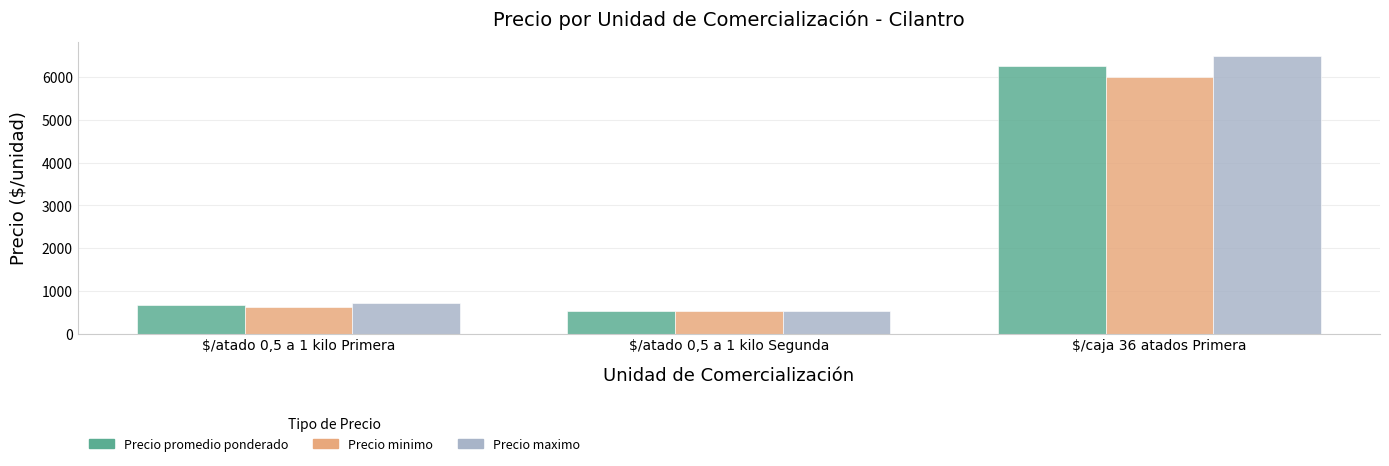

At which category is the sum across all series the highest?

$/caja 36 atados Primera